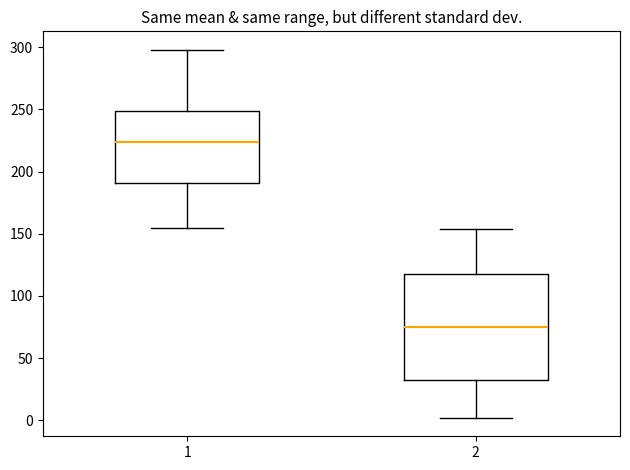

Which box has the highest median line?

1